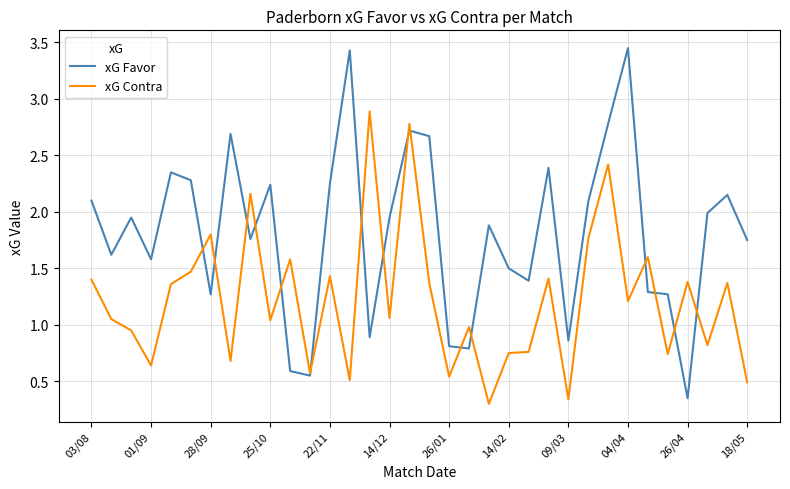

In xG Favor, how many points are higher than both neighbors (excluding endpoints)?

10